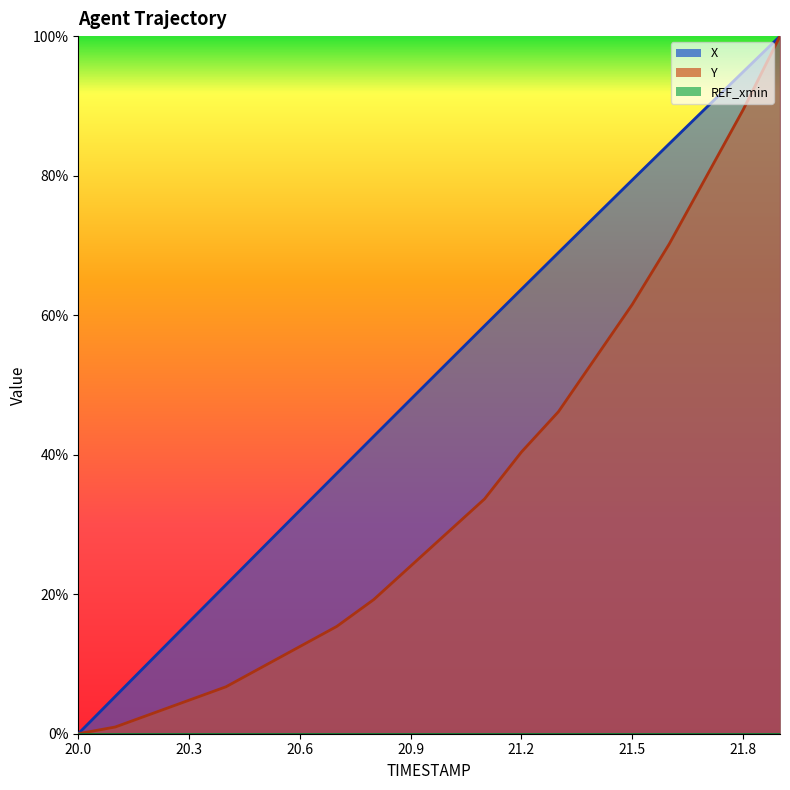

The Y series shows 0.1 at 20.4. True or false?

True